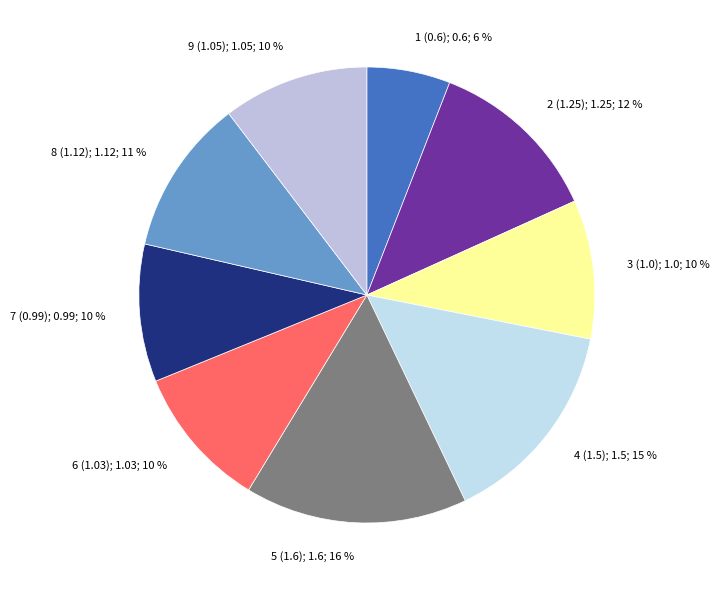

Combined, do 9 (1.05); 1.05; 10 % and 2 (1.25); 1.25; 12 % account for over 50%?

No